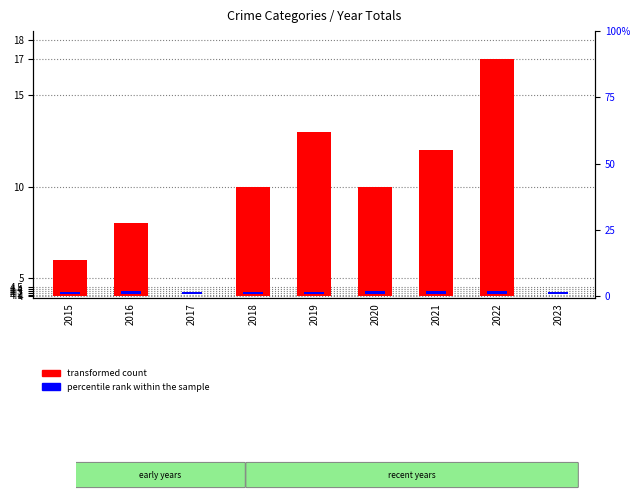

Which series has the widest spread of values?

transformed count